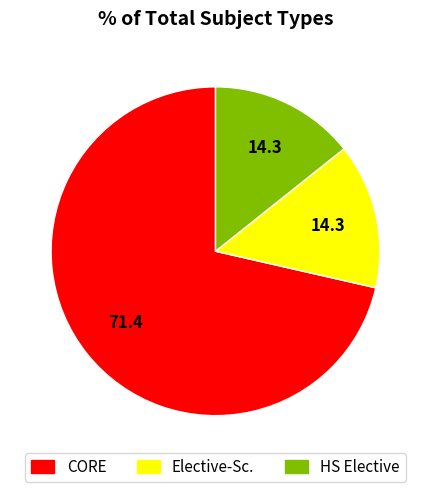

Does any single category account for the majority?

Yes